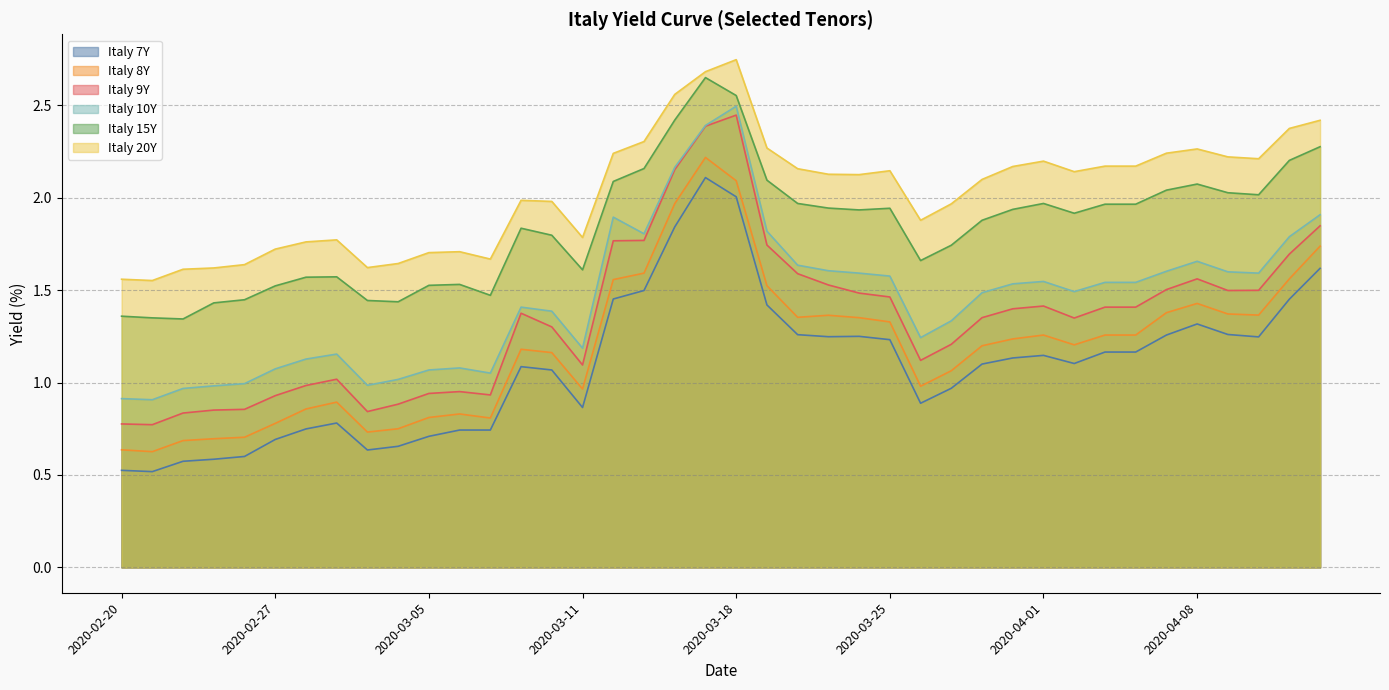

True or false: Italy 9Y and Italy 20Y intersect in this chart.

False